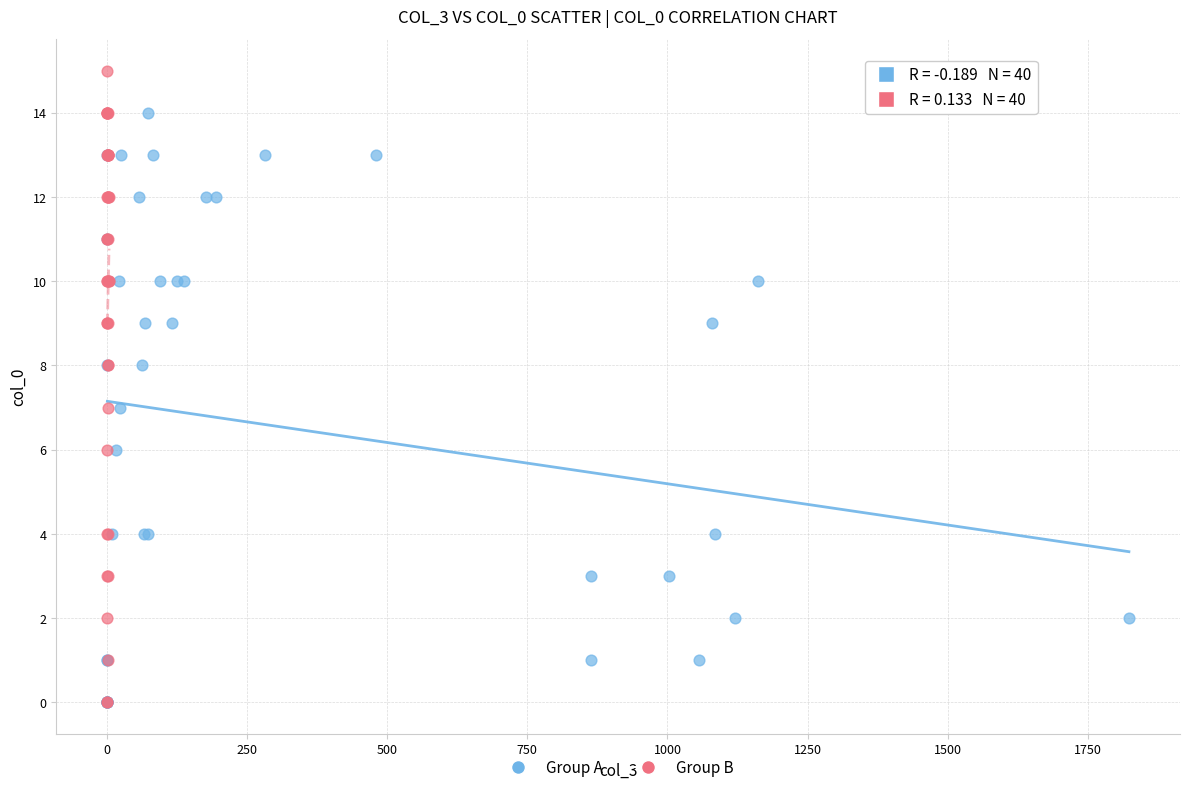

Which series contains the highest Y value?

Group B